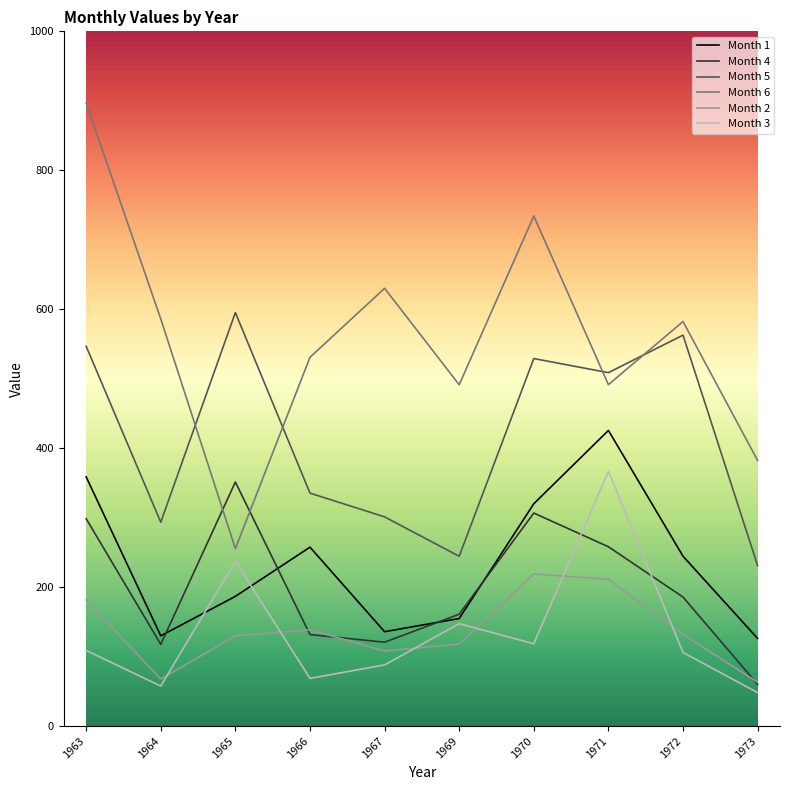

Which series has the largest total across all categories?

Month 6